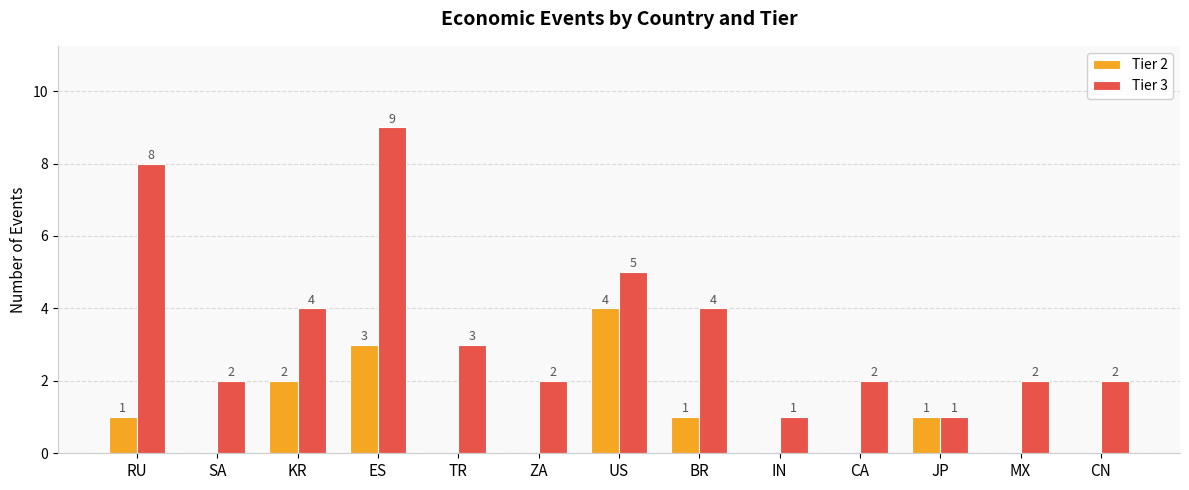

What are all the series names shown in the legend?

Tier 2, Tier 3